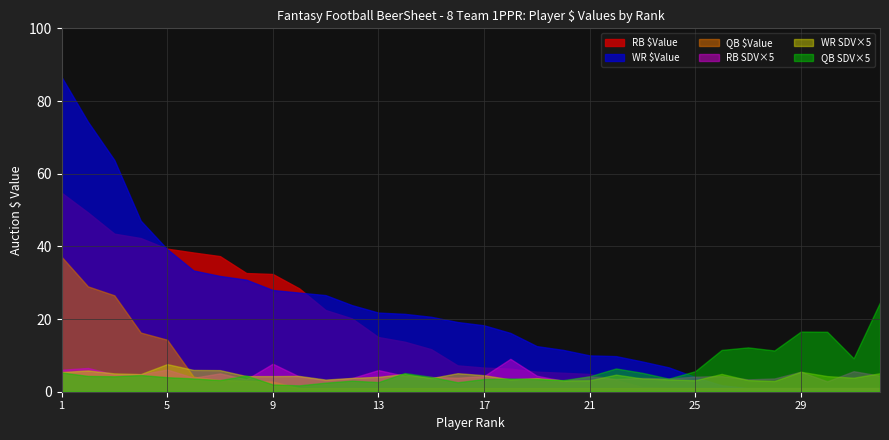

Does the chart have visible grid lines?

Yes